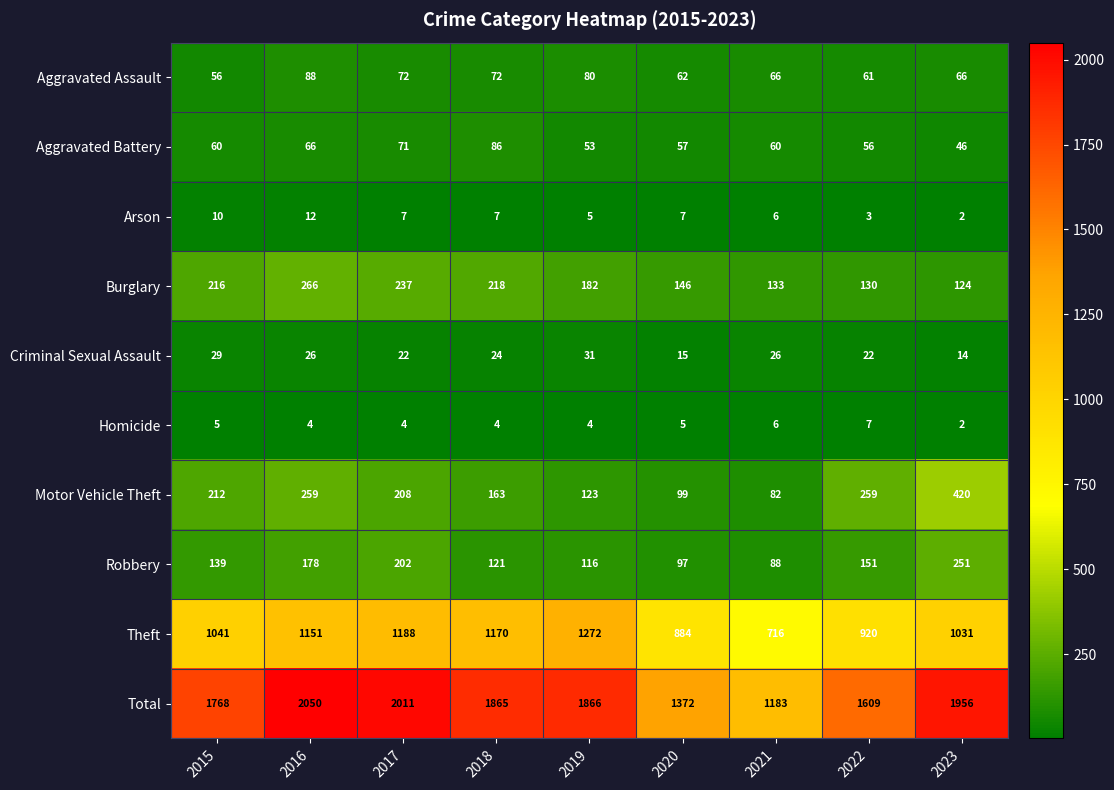

What is the total value across all series at 2018?

3730